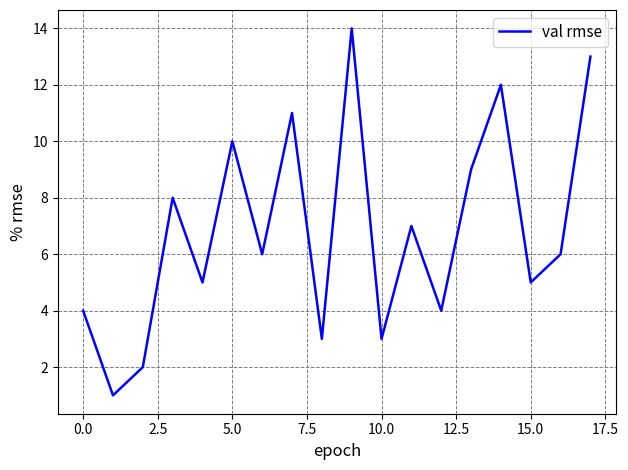

What is the greatest value displayed?

14